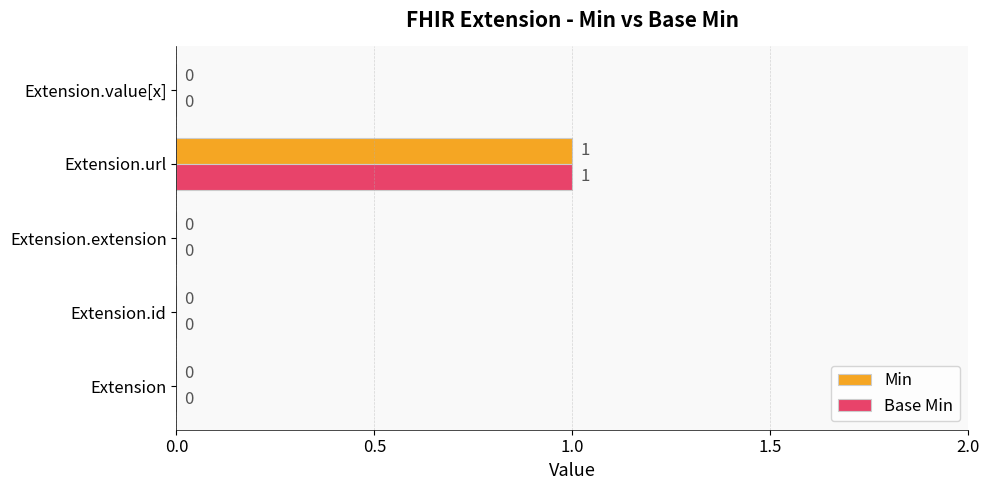

Which category has the highest value in the Min series?

Extension.url